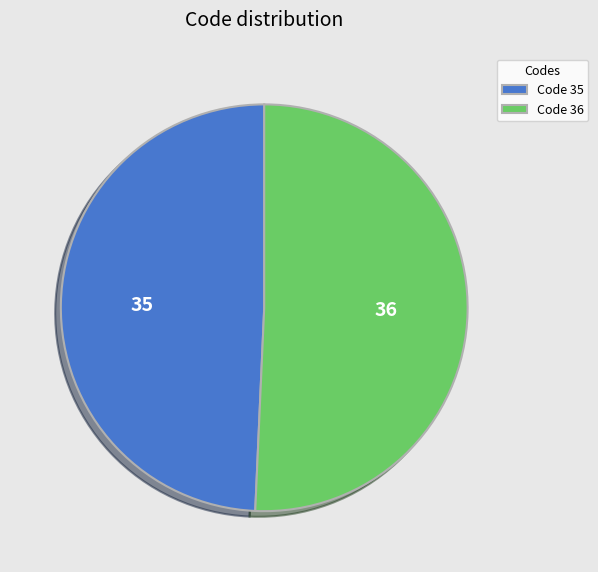

The Code 36 slice represents 56% of the pie. True or false?

False